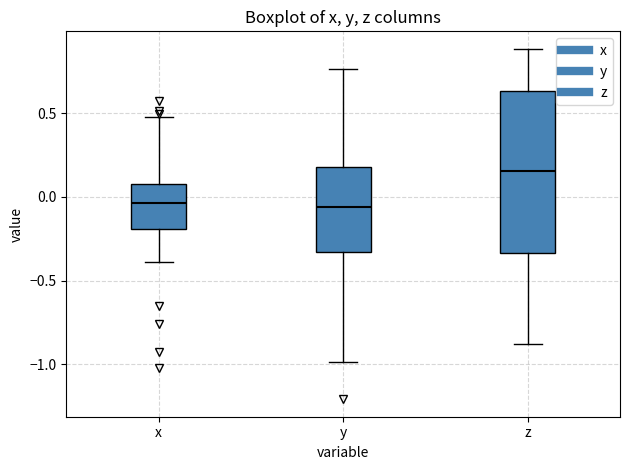

Reading left to right, read every box against the y-axis: the position of its median line, the range the box covers, and the ends of its whiskers. The values are not printed on the chart, so give them approximately, as read against the axis.

x: median -0.05, box -0.20 to 0.10, whiskers -0.40 to 0.50
y: median -0.05, box -0.35 to 0.20, whiskers -1.00 to 0.75
z: median 0.15, box -0.35 to 0.65, whiskers -0.90 to 0.90